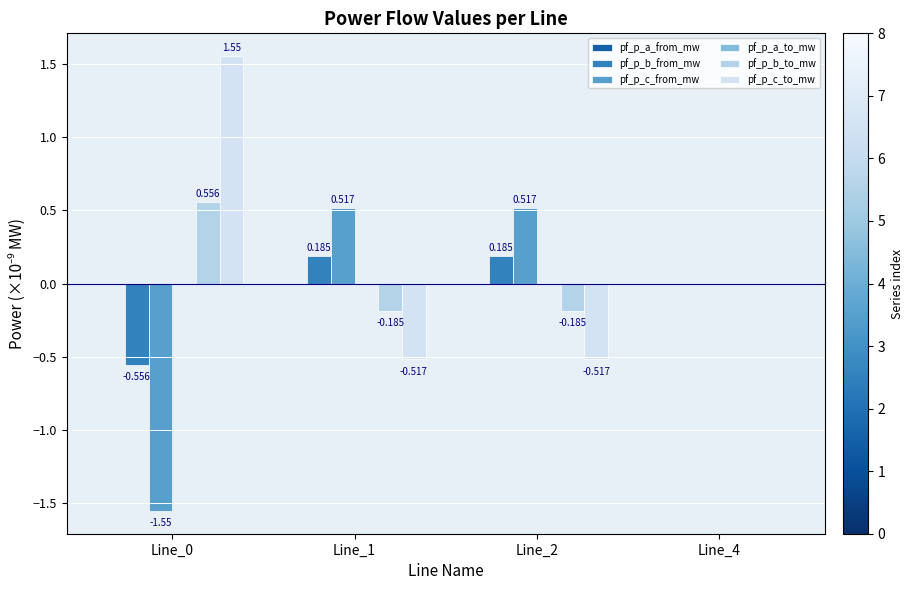

At which label does pf_p_c_to_mw first exceed 0?

Line_0